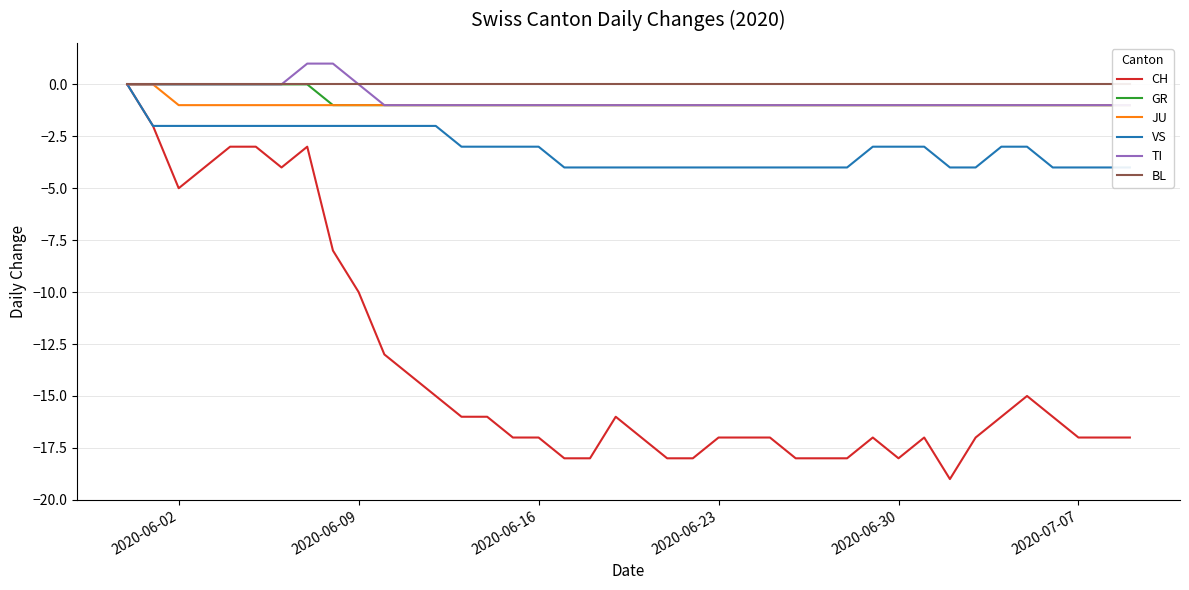

True or false: GR and VS intersect in this chart.

False